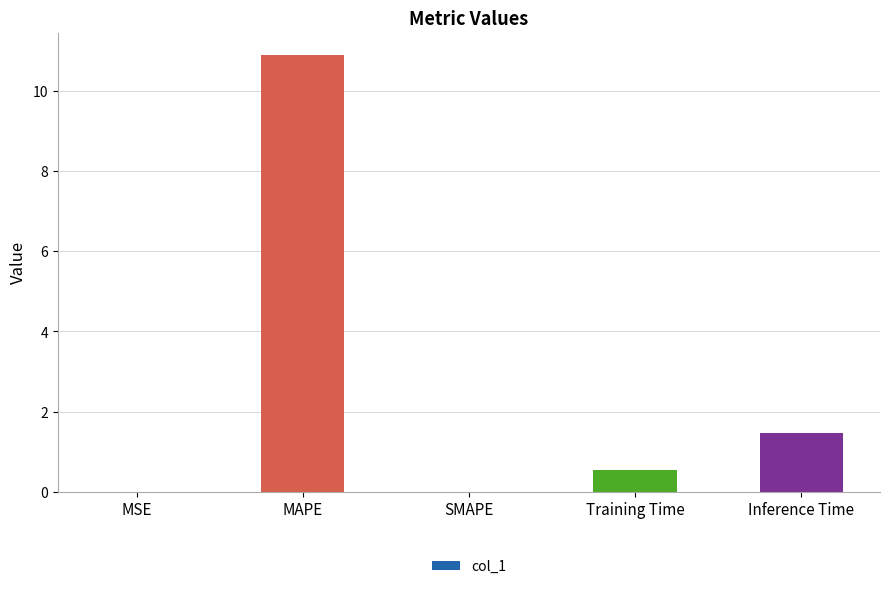

What value does the data have at MAPE?

10.9